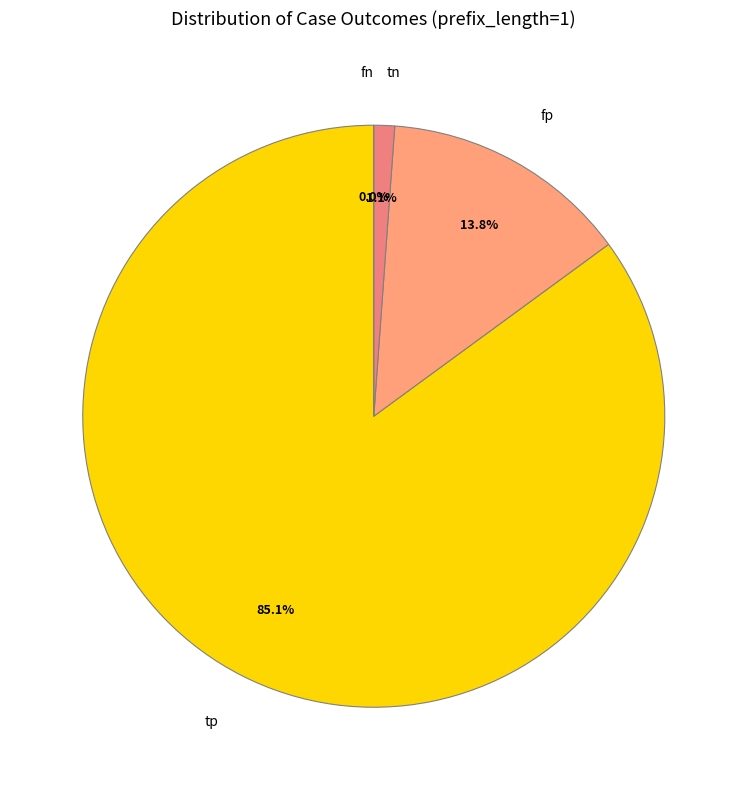

How much of the chart is everything except tp?

14.9%